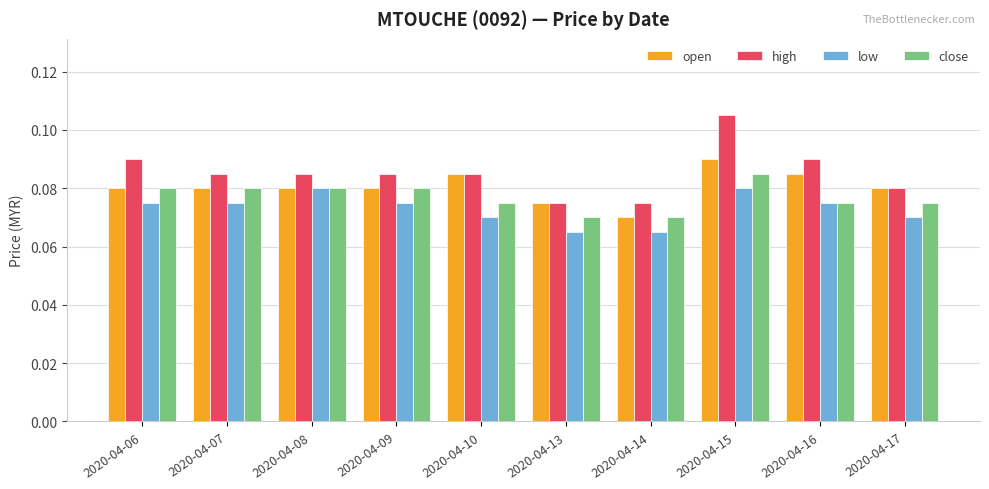

List the series in order of their overall mean, highest first.

high, open, close, low